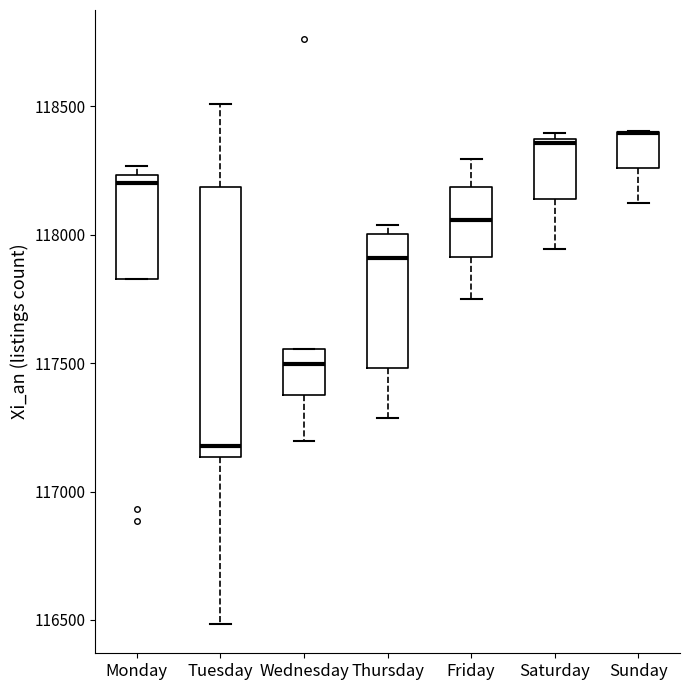

Reading left to right, read every box against the y-axis: the position of its median line, the range the box covers, and the ends of its whiskers. The values are not printed on the chart, so give them approximately, as read against the axis.

Monday: median 118200, box 117850 to 118250, whiskers 117850 to 118250 (just above the box's upper edge)
Tuesday: median 117200, box 117150 to 118200, whiskers 116500 to 118500
Wednesday: median 117500, box 117400 to 117550, whiskers 117200 to 117550
Thursday: median 117900, box 117500 to 118000, whiskers 117300 to 118050
Friday: median 118050, box 117900 to 118200, whiskers 117750 to 118300
Saturday: median 118350, box 118150 to 118350, whiskers 117950 to 118400
Sunday: median 118400 (drawn on the box's upper edge), box 118250 to 118400, whiskers 118150 to 118400